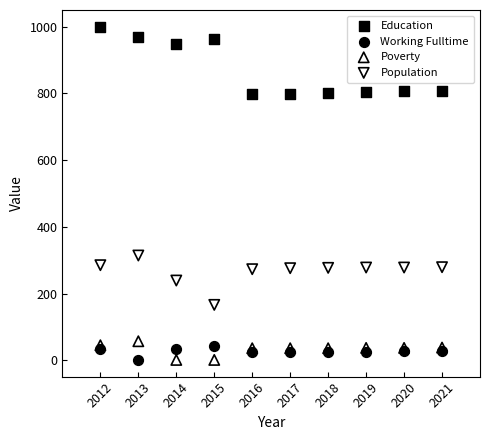

Which series has the largest Y range (max minus min)?

Education